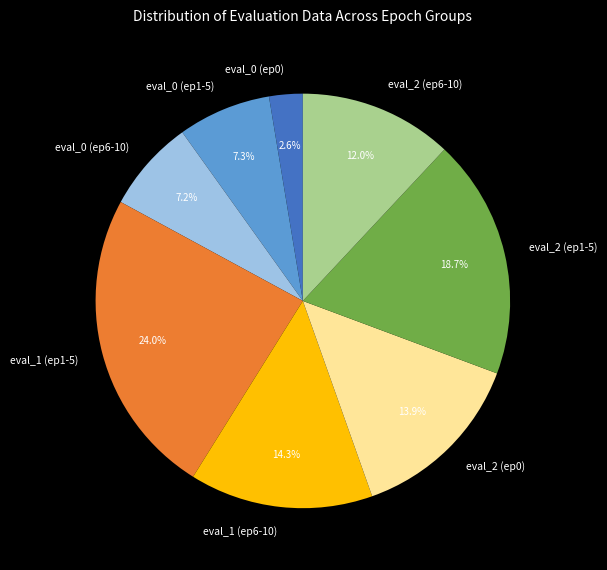

Count the number of slices in the pie.

8